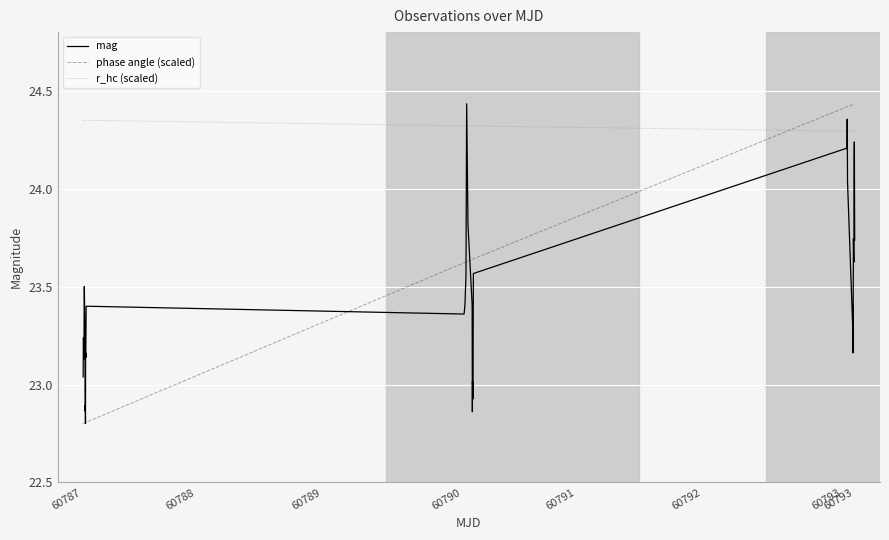

Which series ends up on top after the final intersection of r_hc (scaled) and mag?

r_hc (scaled)